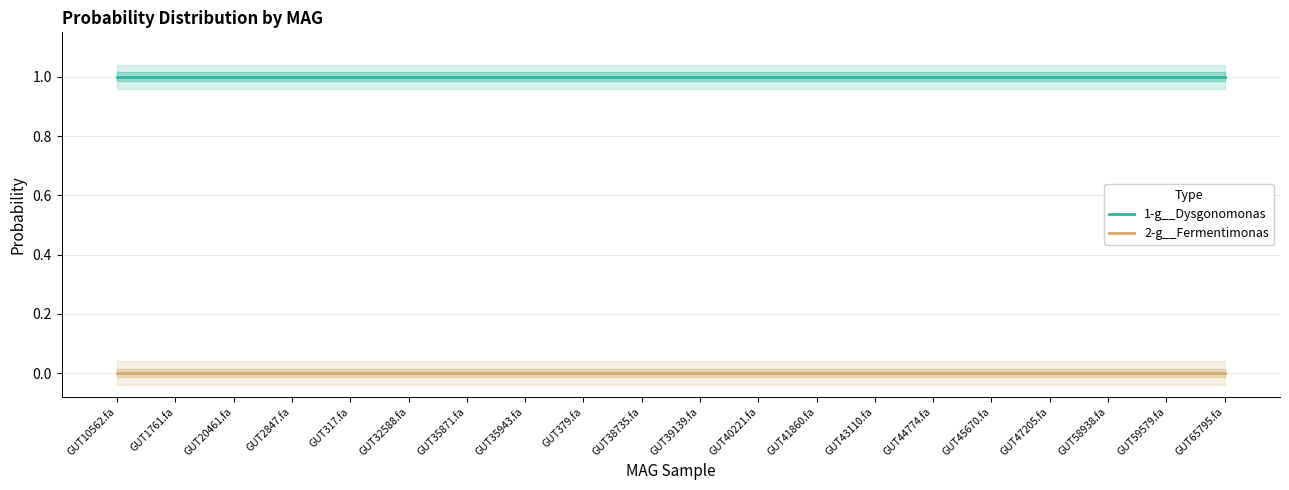

What is the sum of the 1-g__Dysgonomonas values at GUT32588.fa and GUT317.fa?

2.0